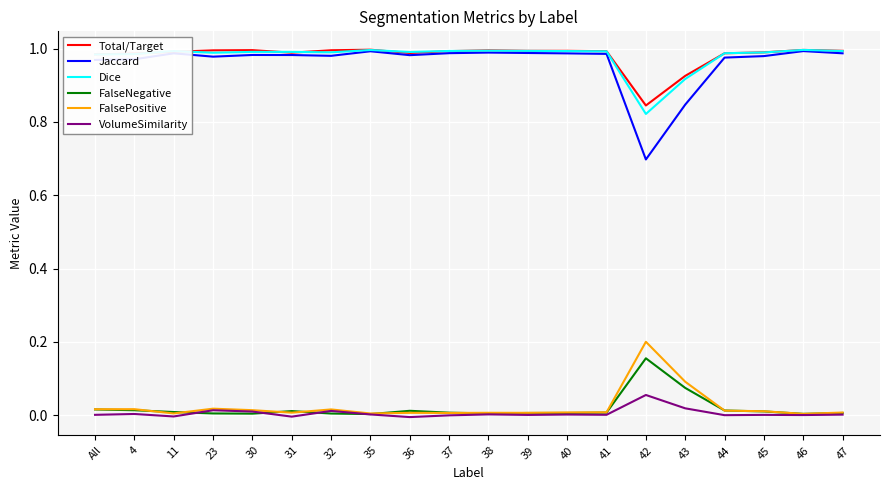

Which category has the lowest value in the Total/Target series?

42